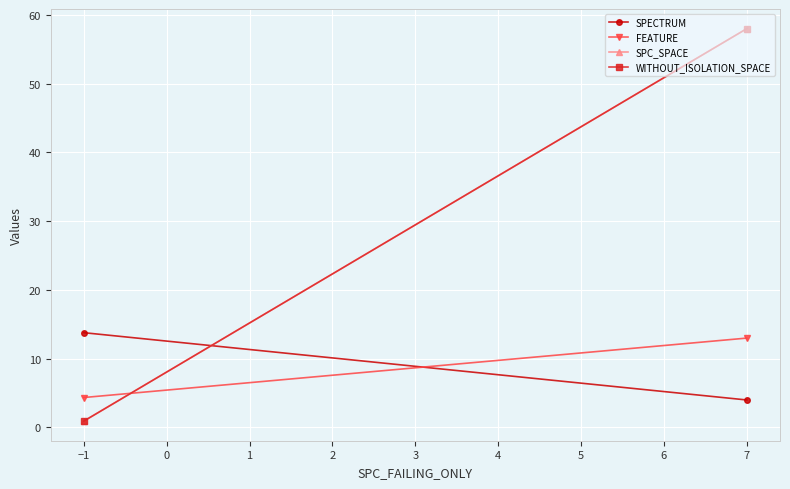

Is the value of SPC_SPACE at −1 greater than the value of WITHOUT_ISOLATION_SPACE at −1?

No